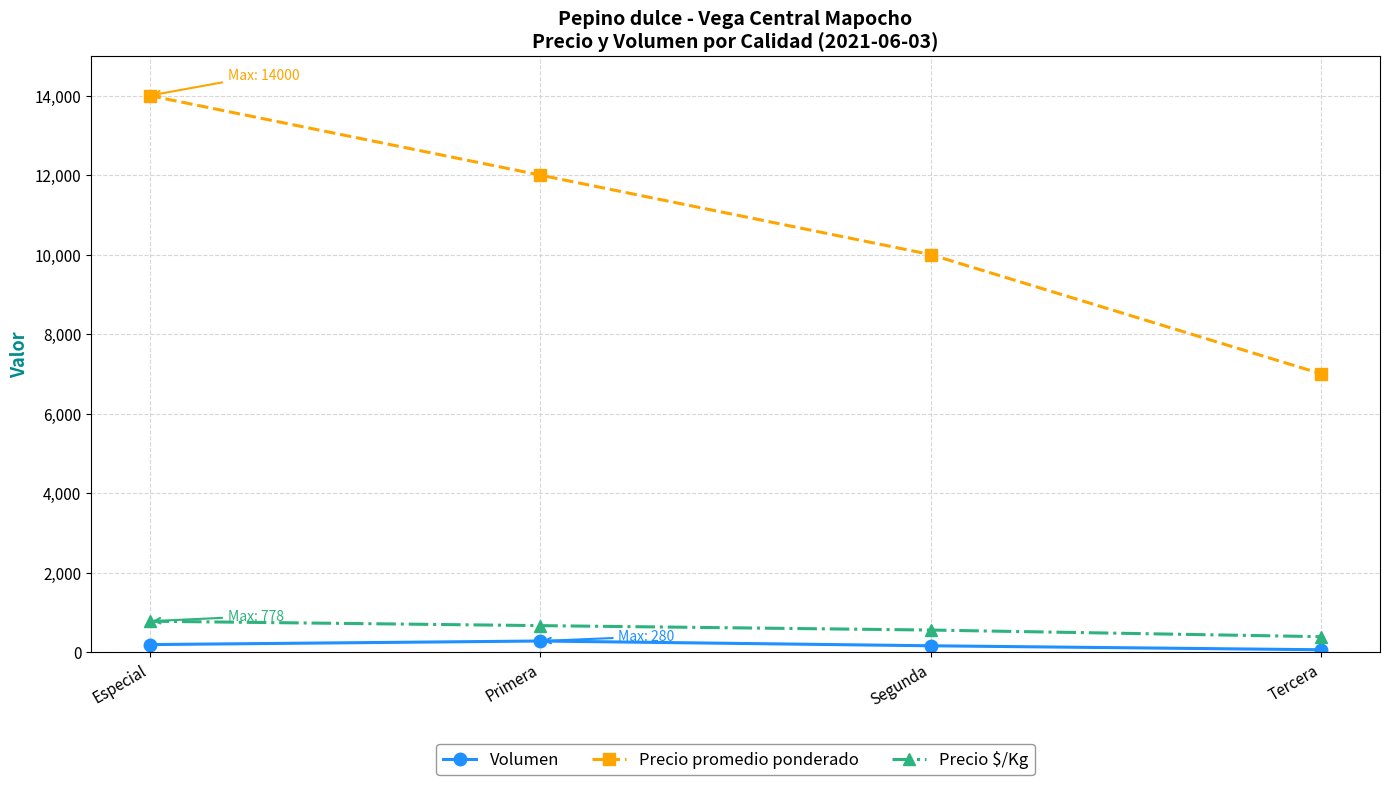

Which series changed the most between Especial and Primera?

Precio promedio ponderado